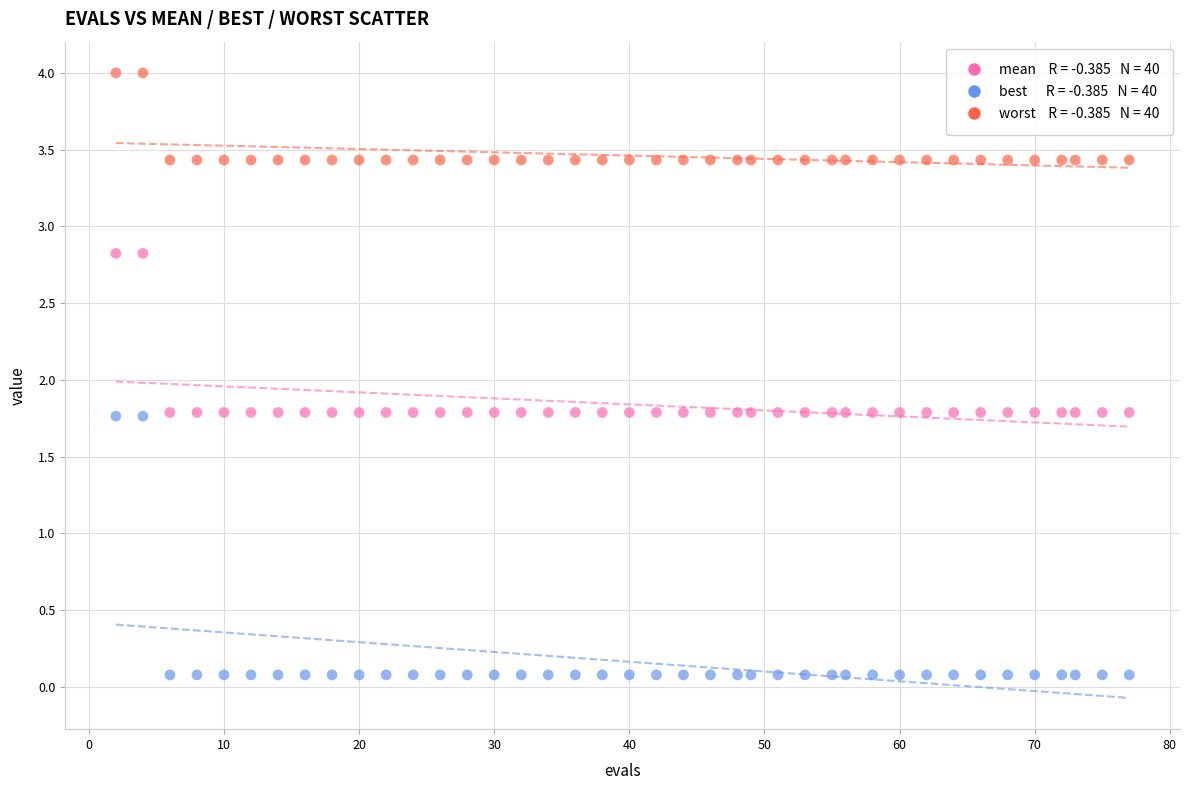

Across all data points, what is the range of Y values (max minus min)?

3.9